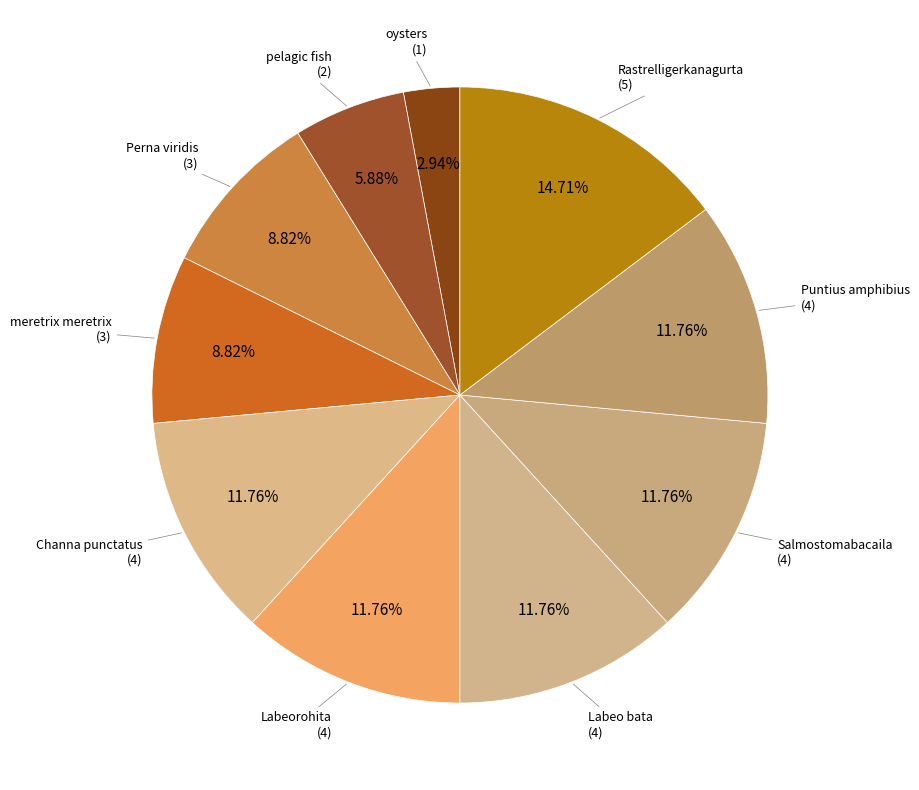

Does any single category account for the majority?

No